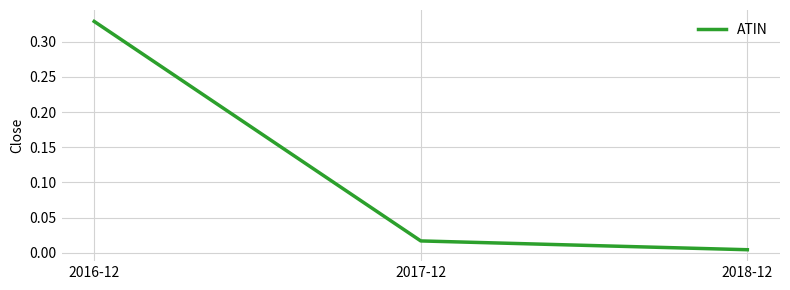

Count the number of categories in the chart.

3